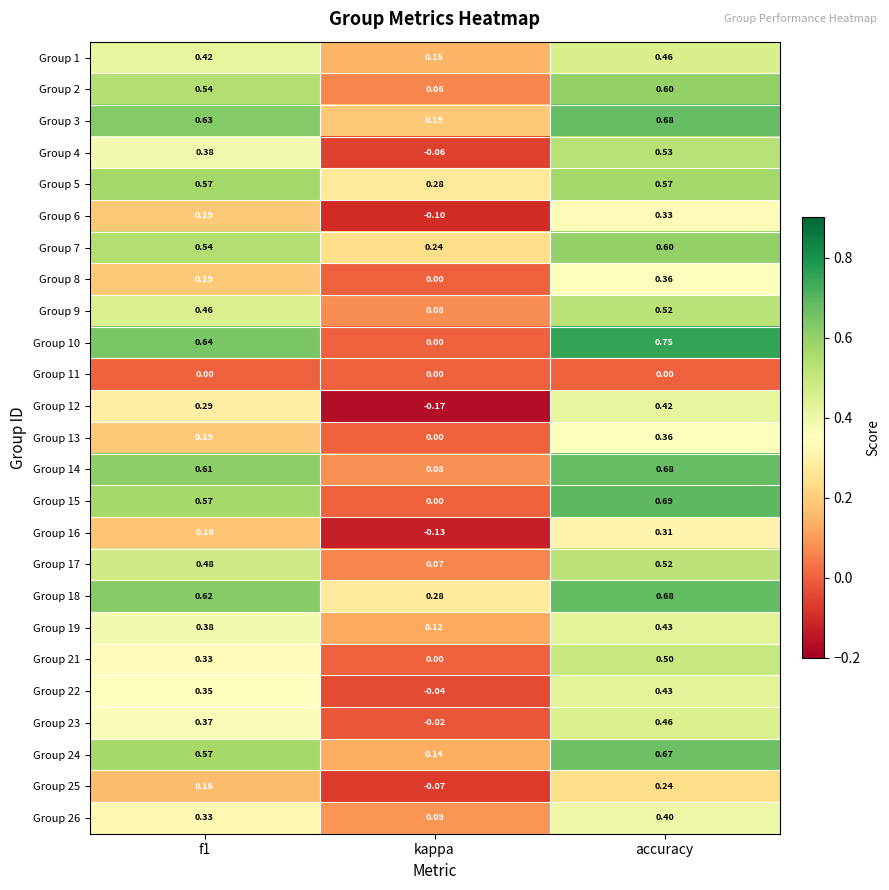

At which category does the chart reach its peak across all series?

accuracy